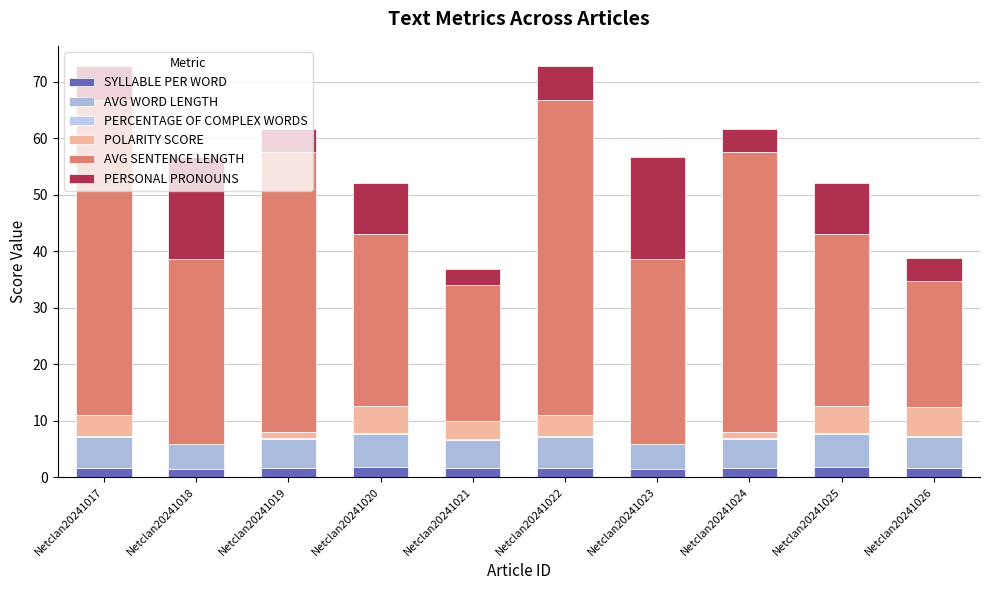

List the labels in order of POLARITY SCORE value, smallest first.

Netclan20241018, Netclan20241023, Netclan20241019, Netclan20241024, Netclan20241021, Netclan20241017, Netclan20241022, Netclan20241020, Netclan20241025, Netclan20241026